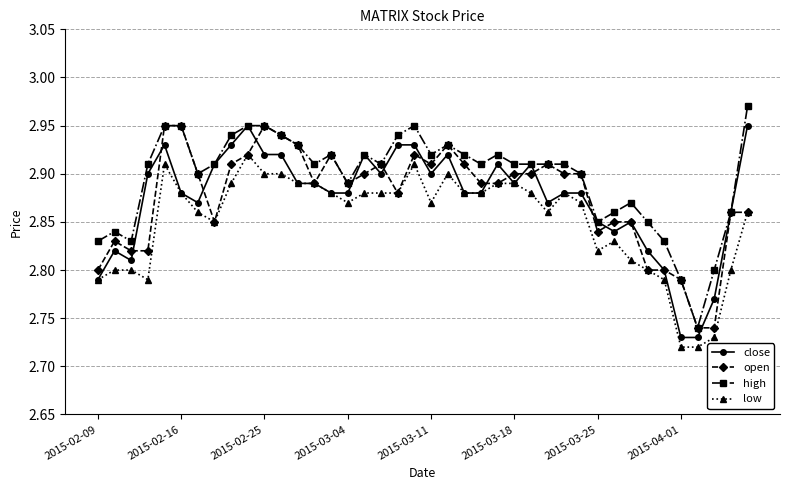

How many open values are between 2 and 3?

40